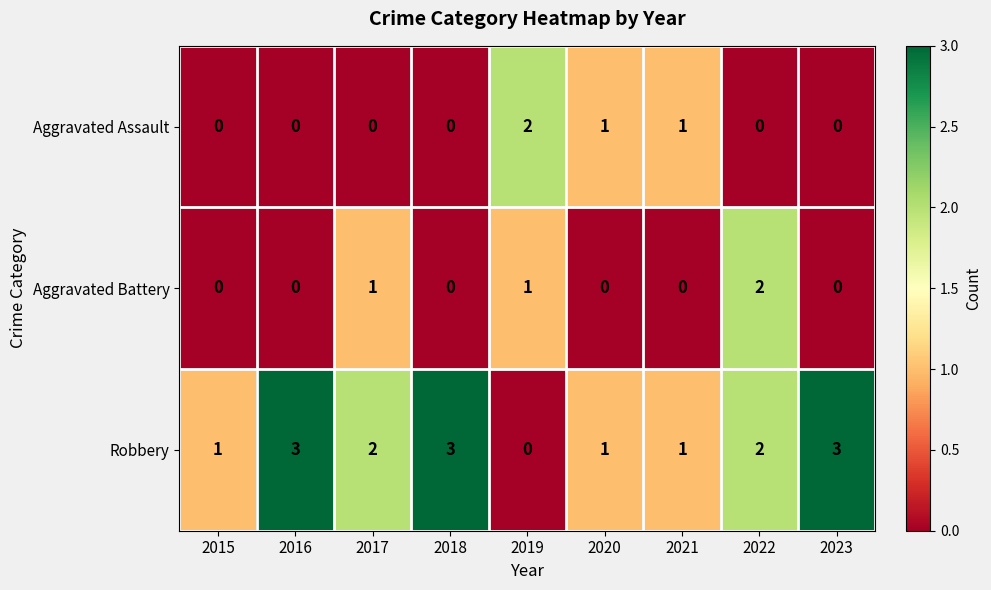

What is the sum of all Aggravated Battery values?

4